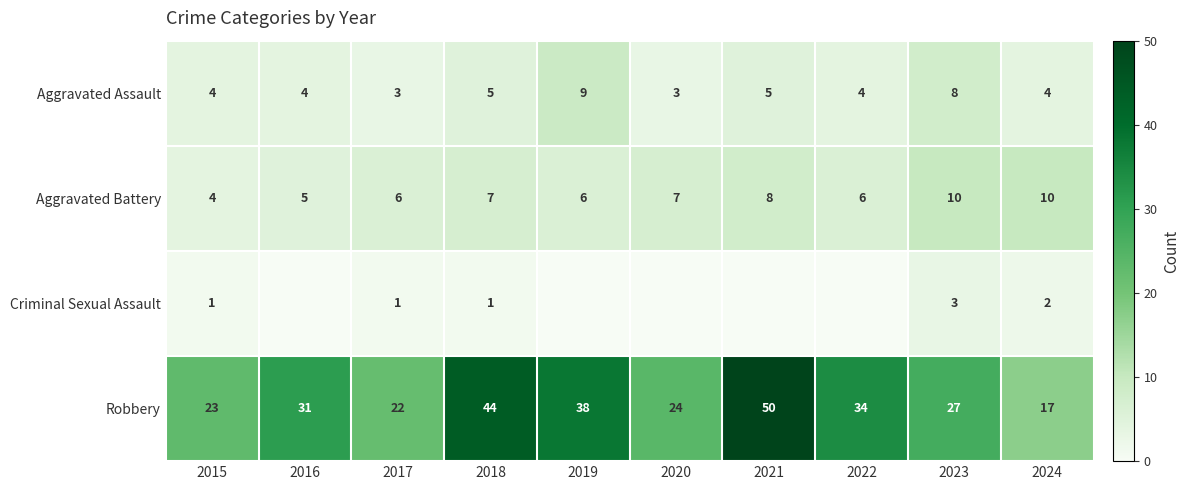

Count the number of categories in the chart.

10